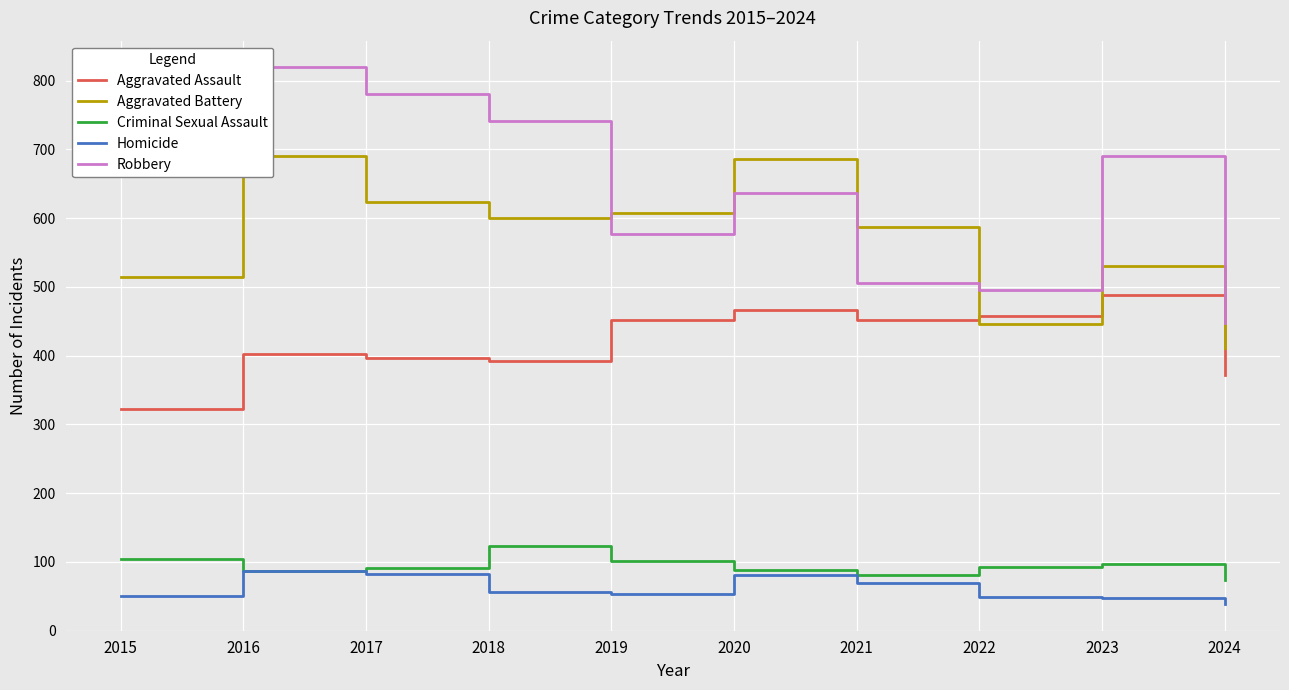

The value of Robbery at 2023 is 345. True or false?

False